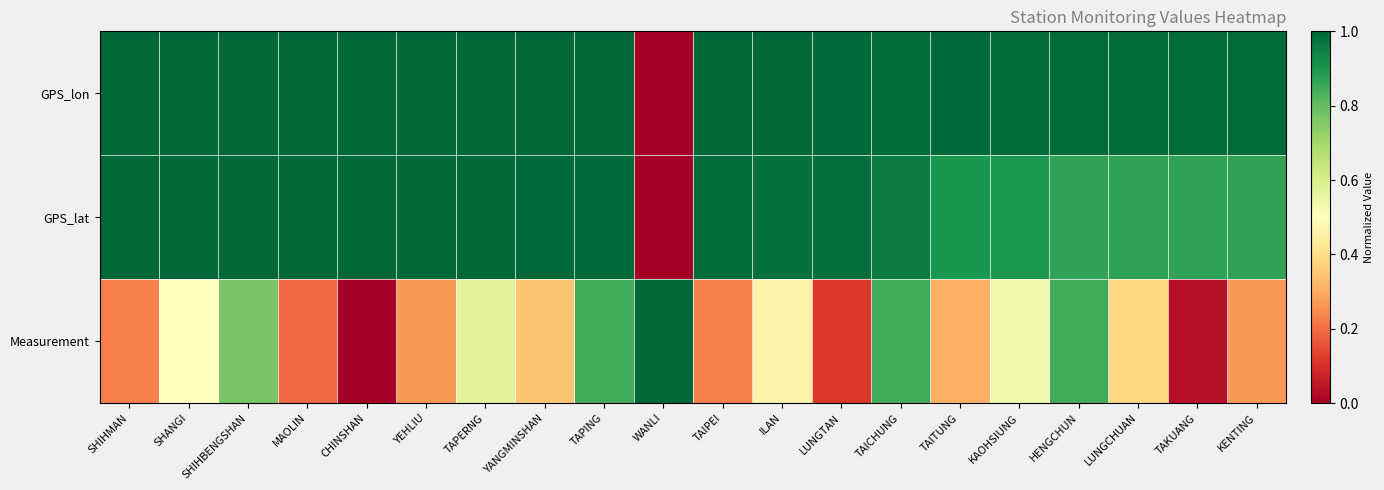

At how many categories does at least one series exceed 0?

20